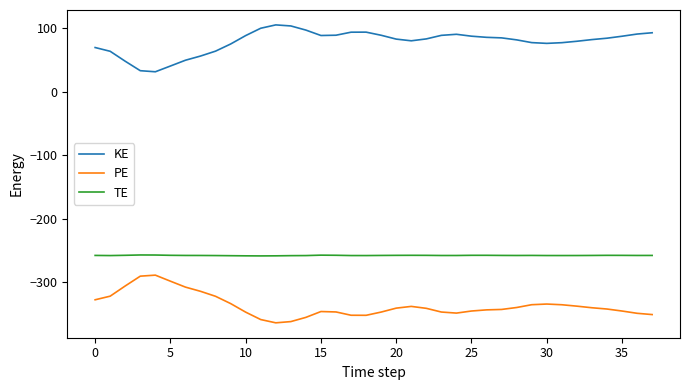

Which series has the largest total across all categories?

KE